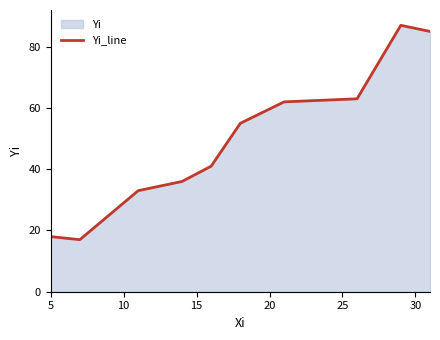

What is the greatest value displayed?

87